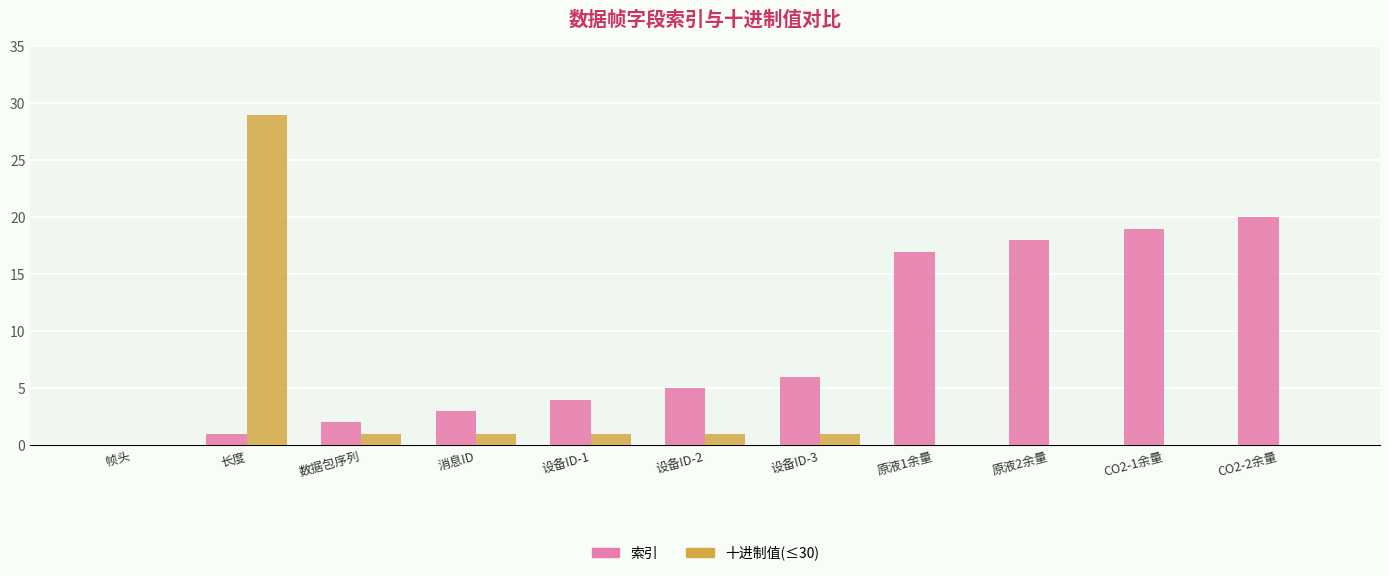

Is it true that 索引 equals 2 at 数据包序列?

True